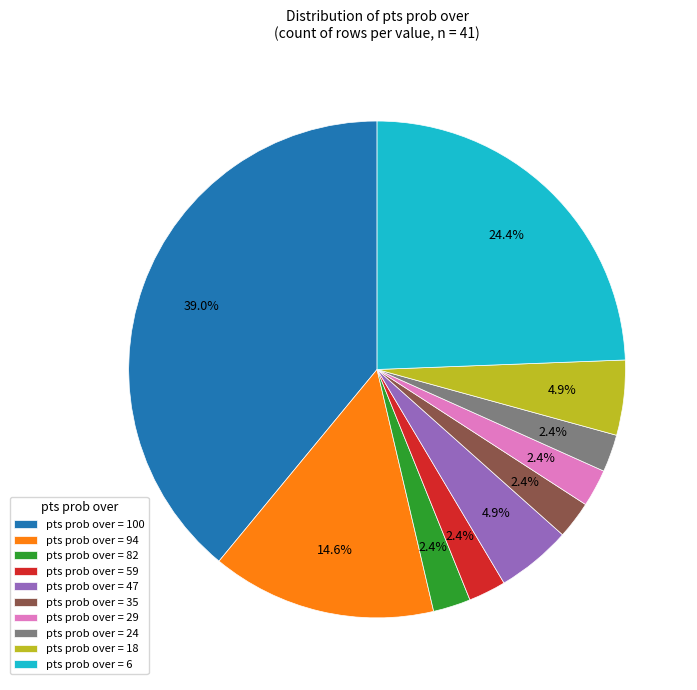

Combined, do pts prob over = 6 and pts prob over = 82 account for over 50%?

No